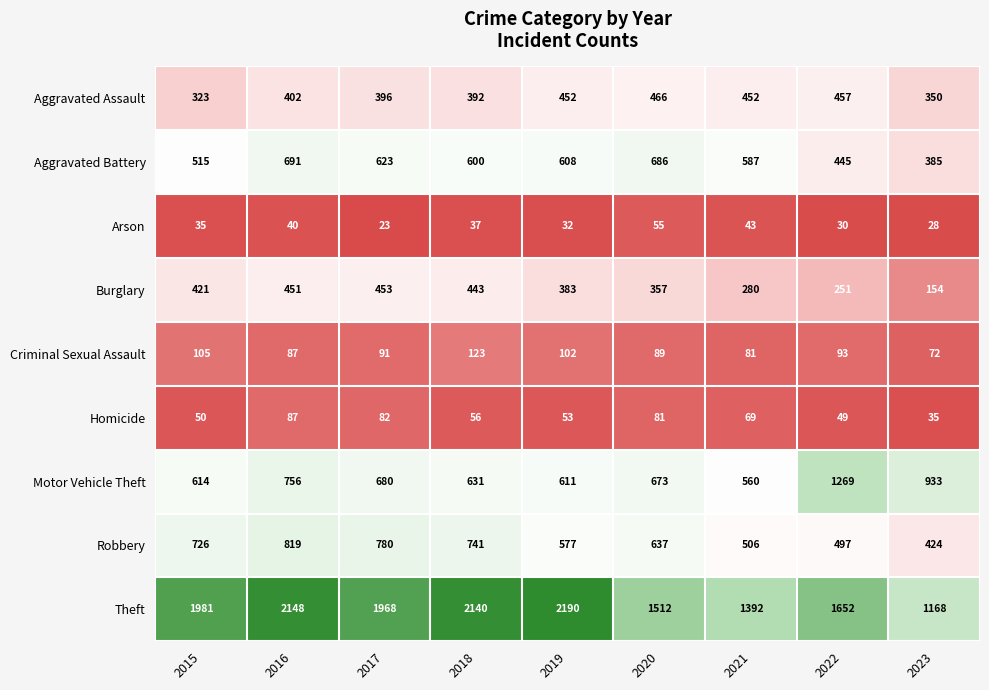

At which category is the sum across all series the highest?

2016